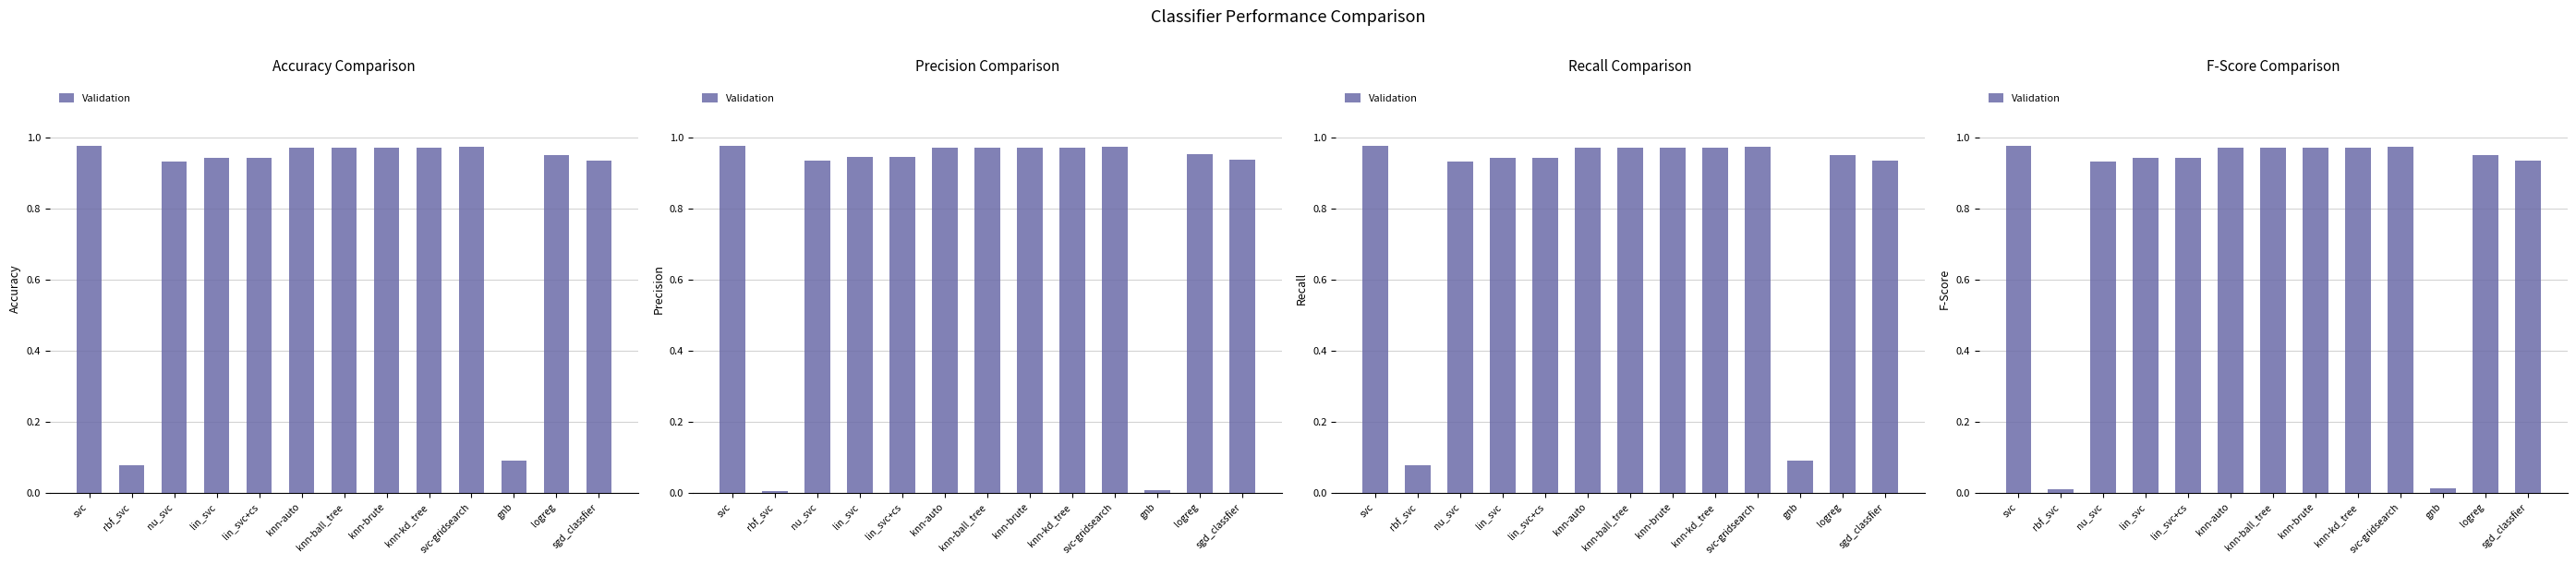

How many bars are there in total?

13